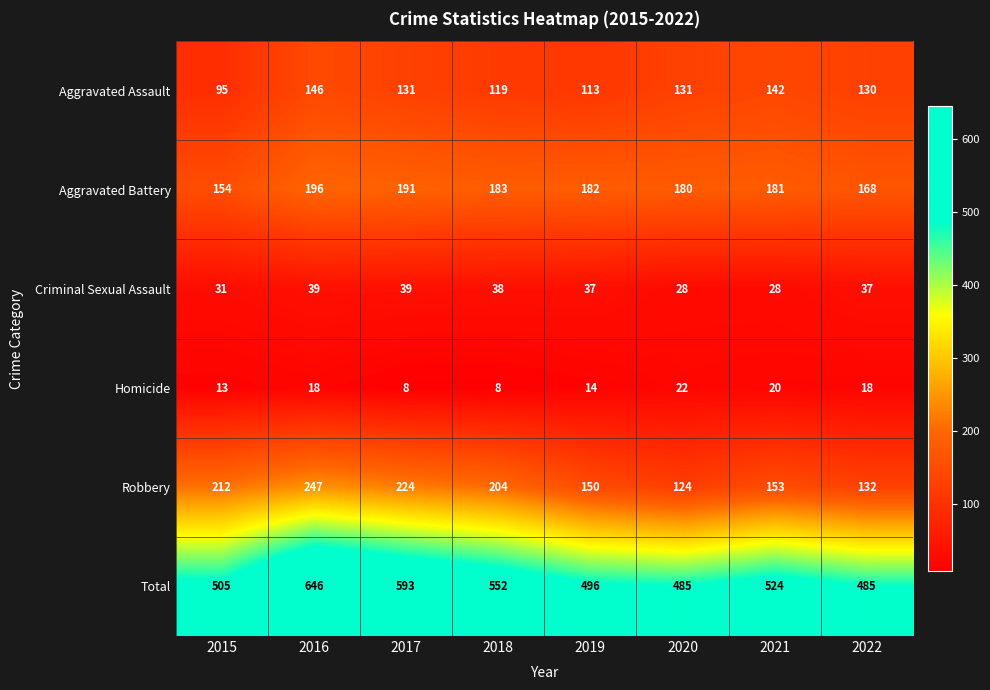

What is the average value of the Homicide series?

15